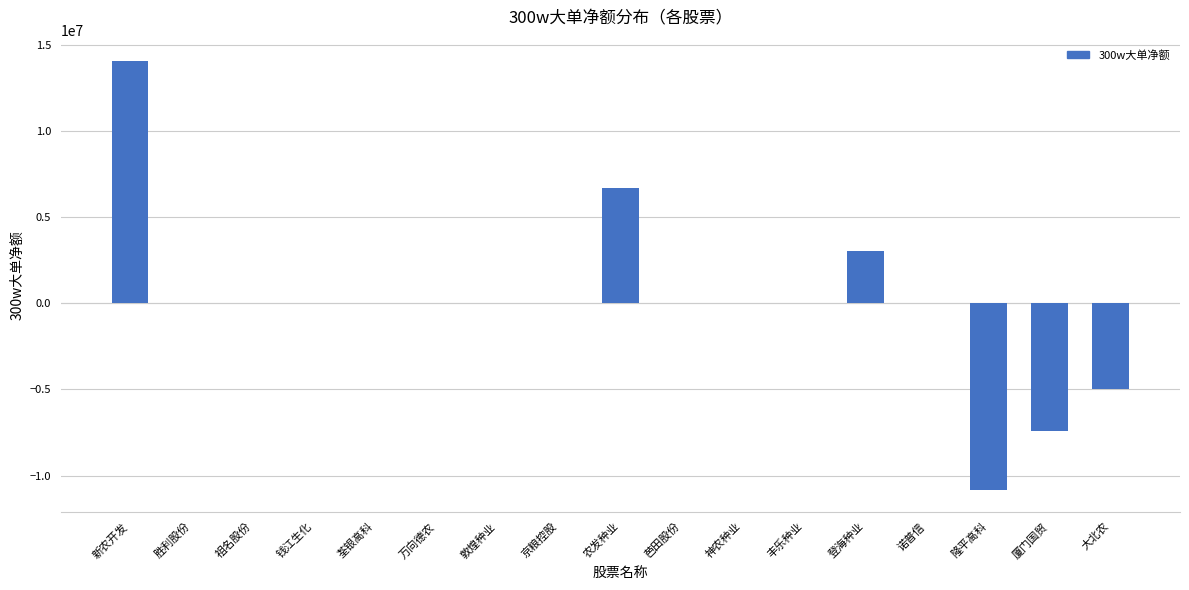

The value at 敦煌种业 is 16487570. True or false?

False